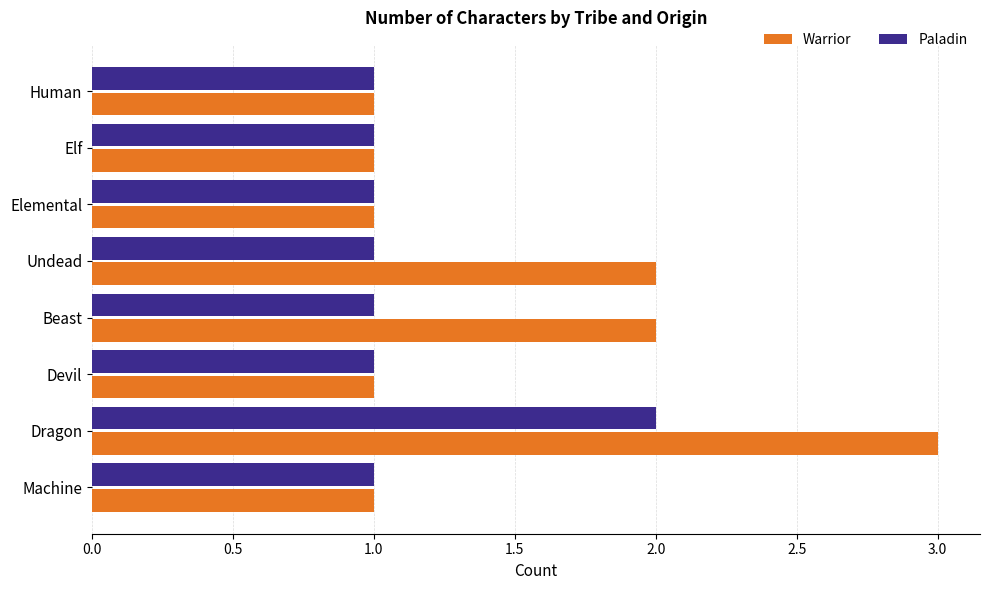

Which series has the largest range (max minus min)?

Warrior